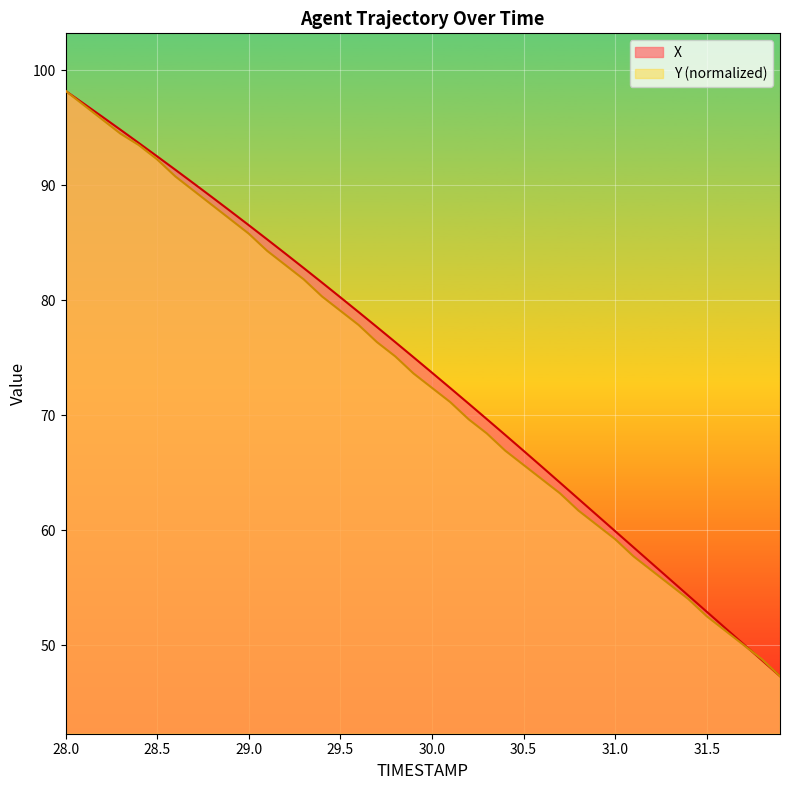

Read the X value at 29.5.

80.2